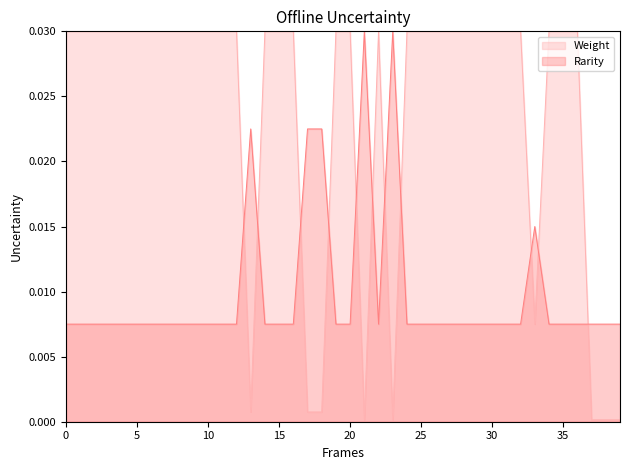

At how many categories does at least one series exceed 0?

40